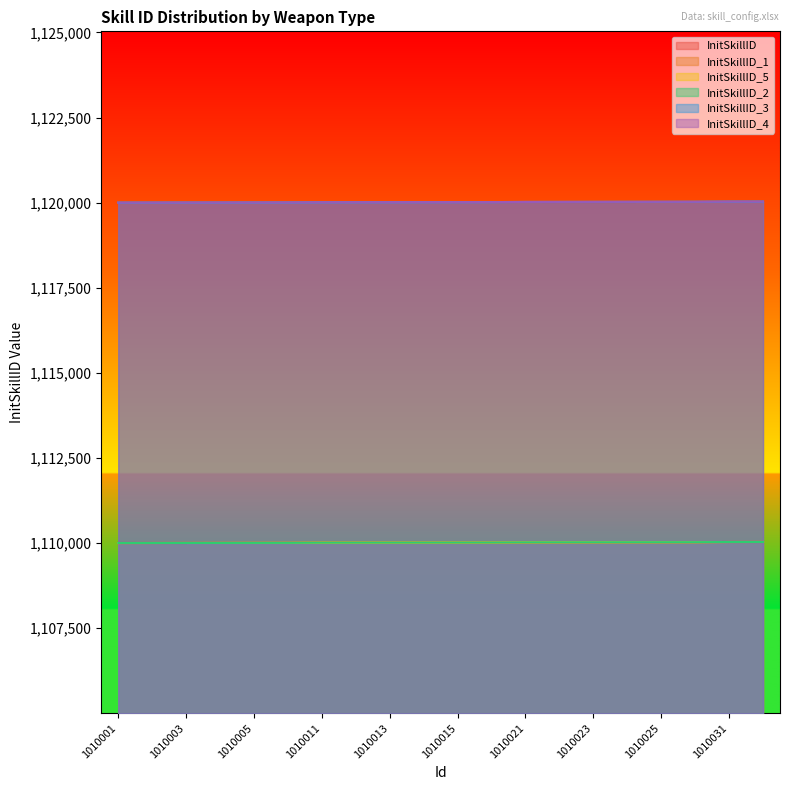

What is the sum of the InitSkillID_5 values at 1010026 and 1010006?

2220032